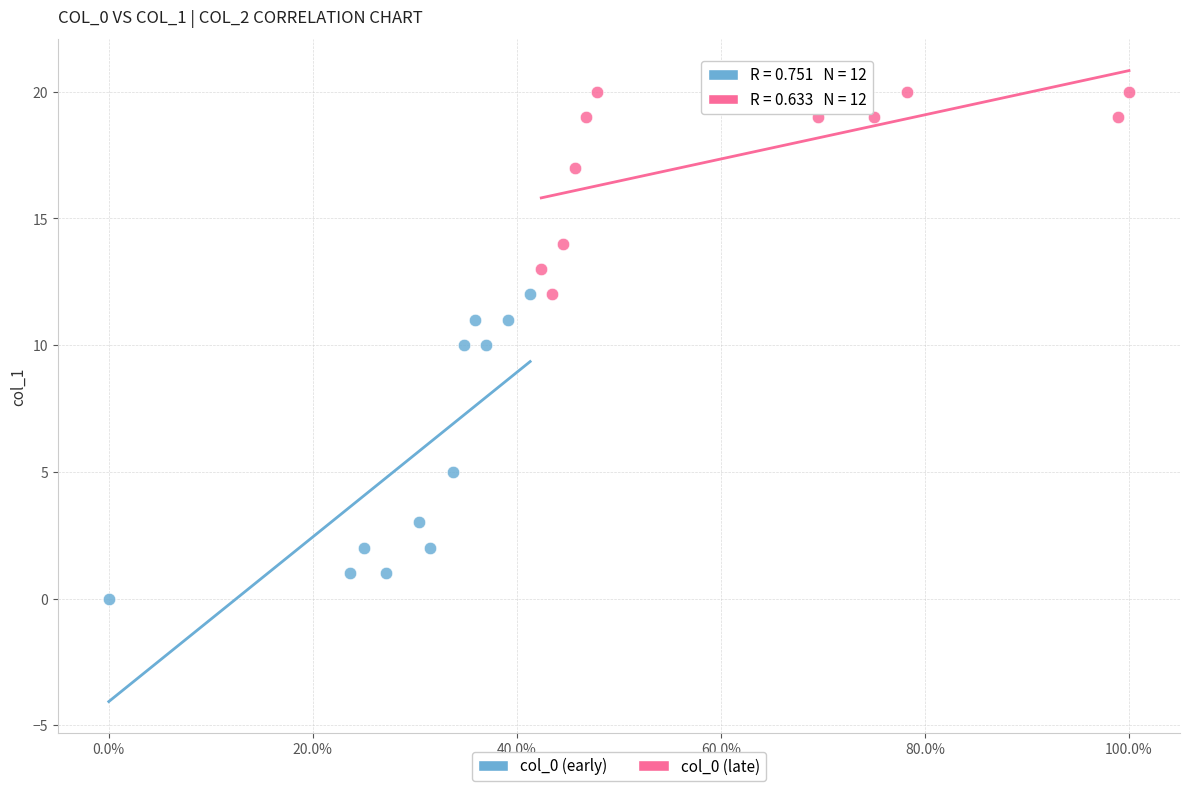

Which series contains the highest Y value?

col_0 (late)